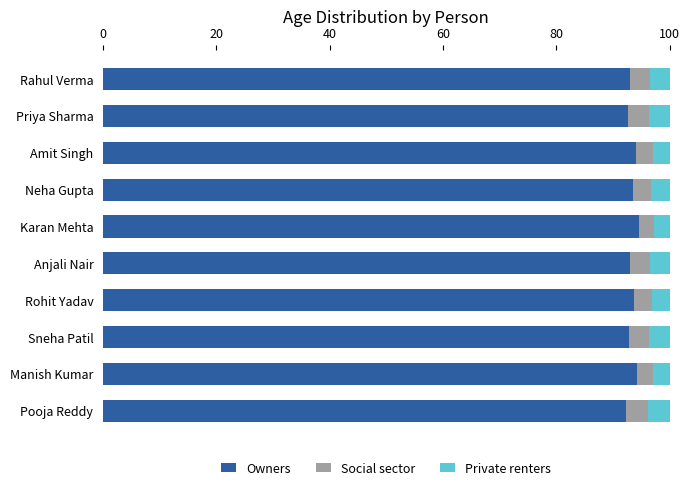

What is the sum of the Owners values at Rohit Yadav and Neha Gupta?

187.3